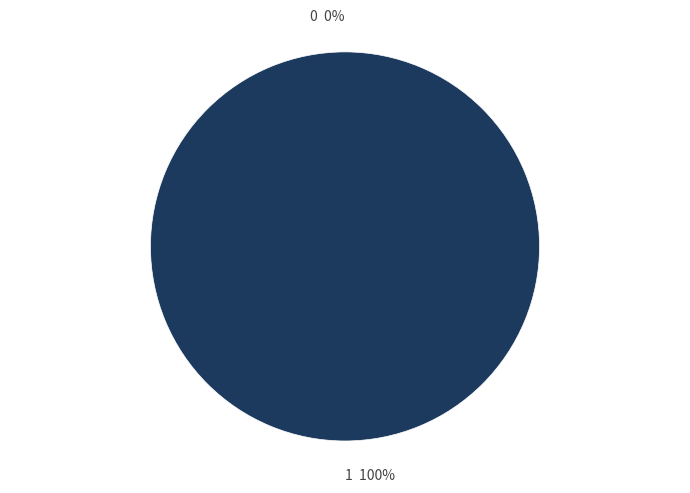

How many slices are in this pie chart?

2